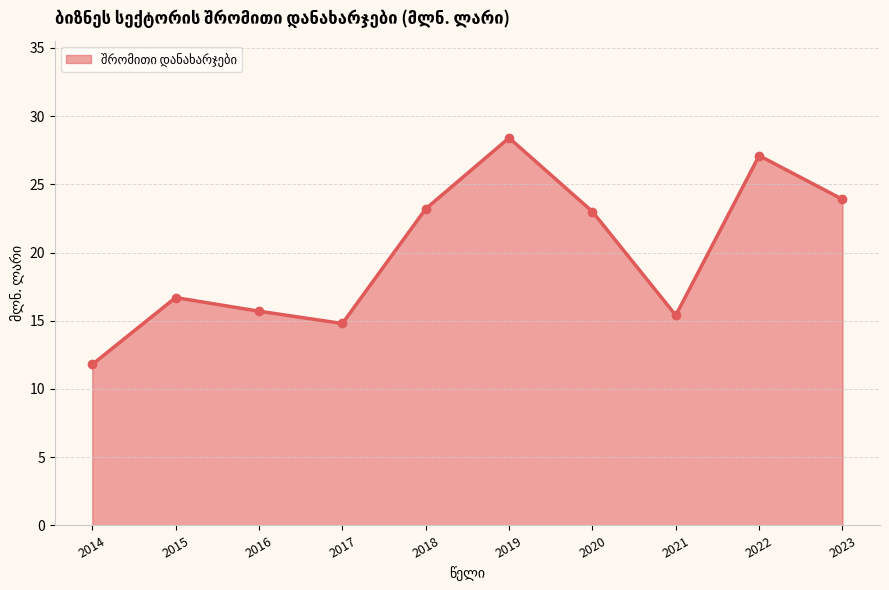

Does the chart display data point markers on the line(s)?

Yes